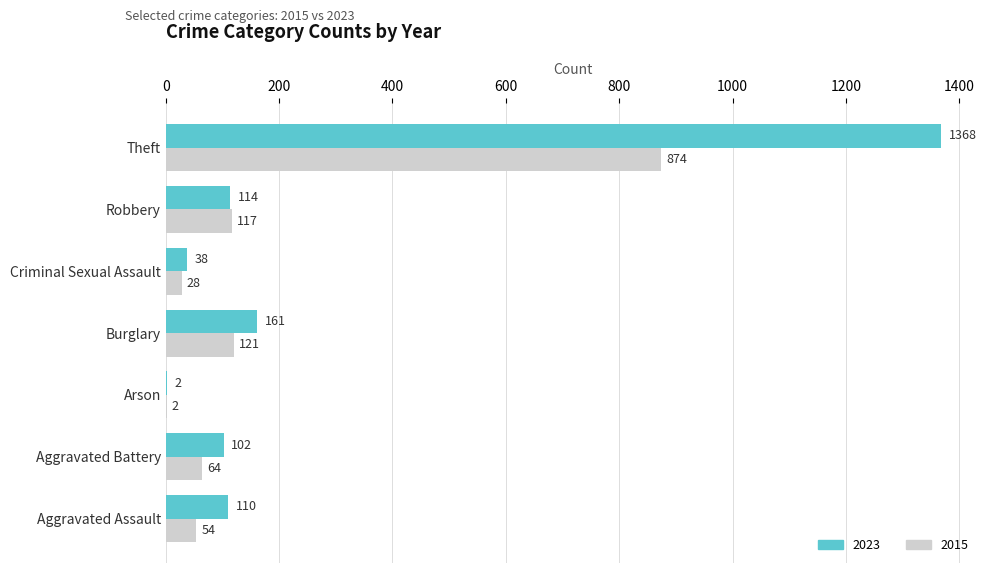

What is the sum of the 2015 values at Criminal Sexual Assault and Burglary?

149